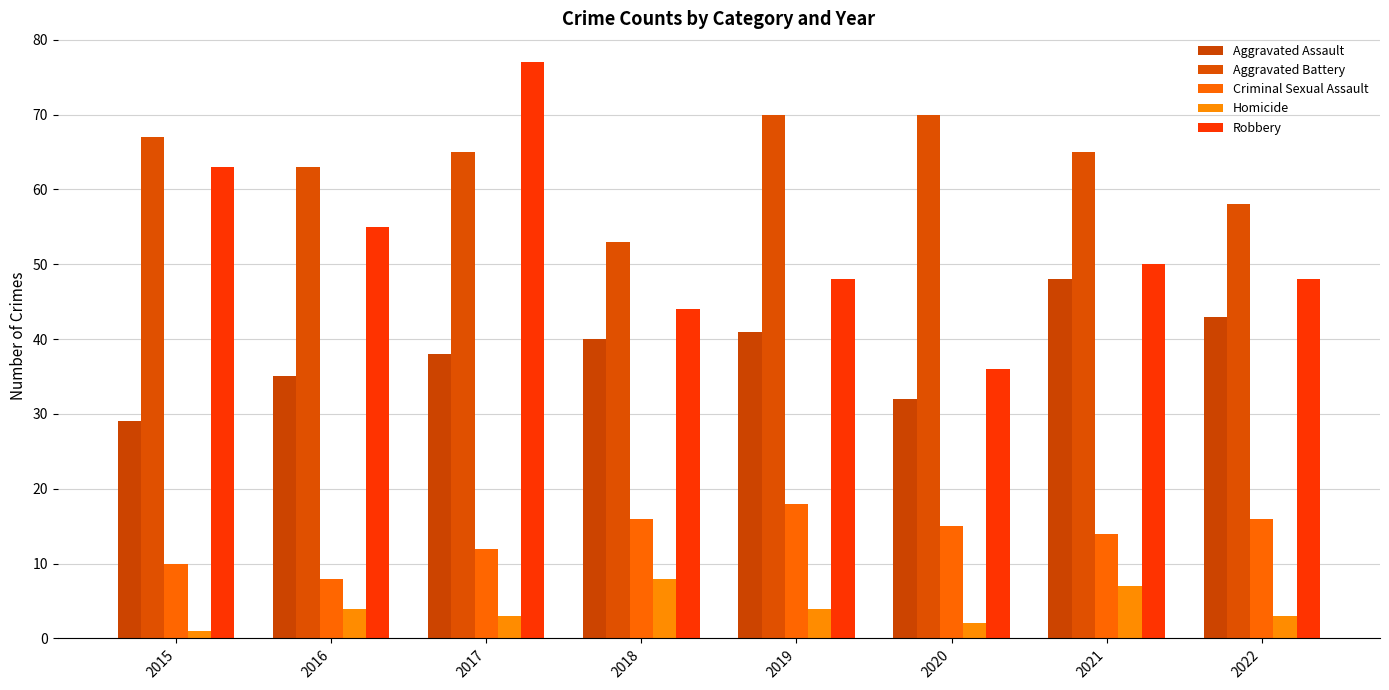

Which series has the largest total across all categories?

Aggravated Battery